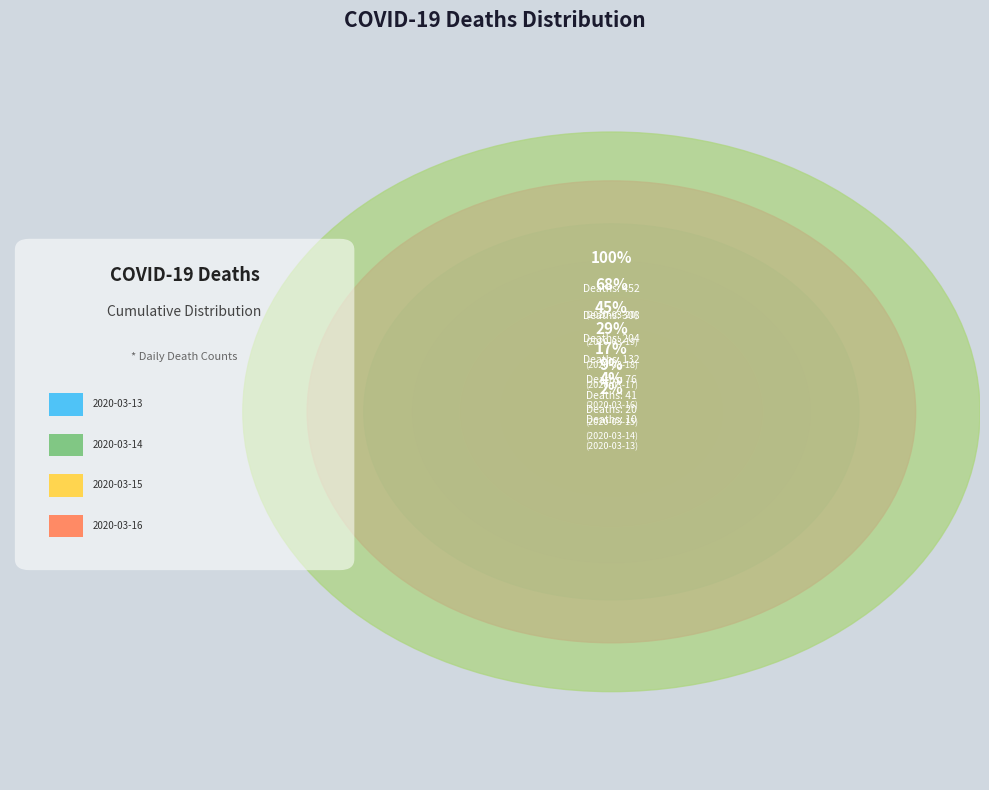

Which slice is the smallest?

2020-03-13